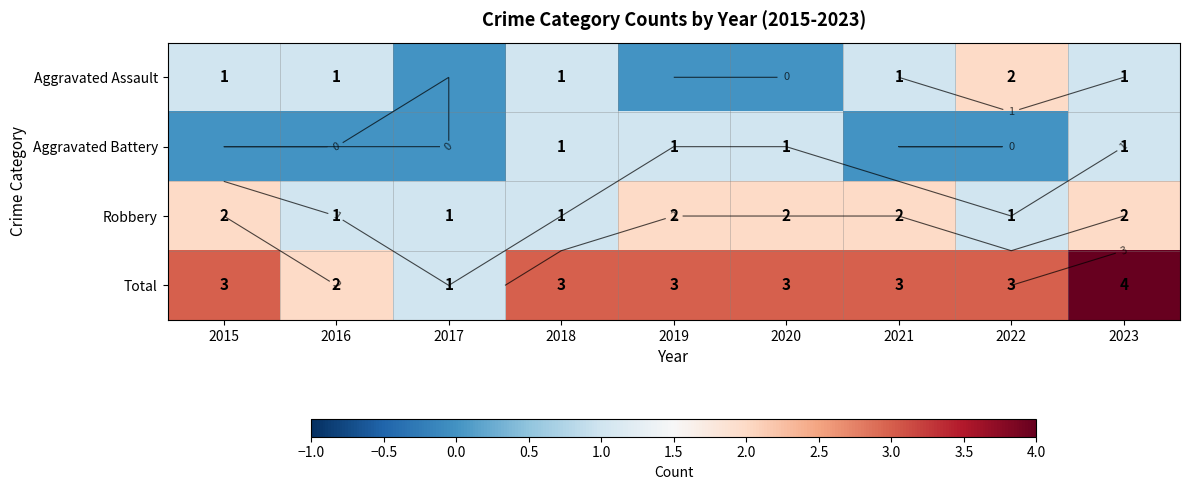

Which category has the highest value across all series?

2023